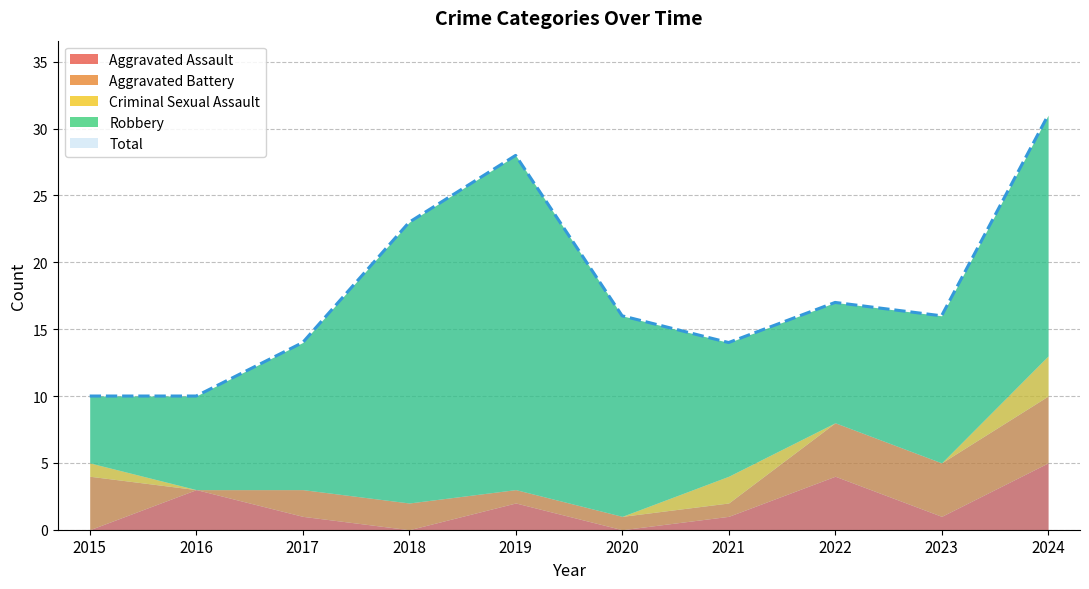

At which category does Aggravated Assault reach its first local valley?

2018